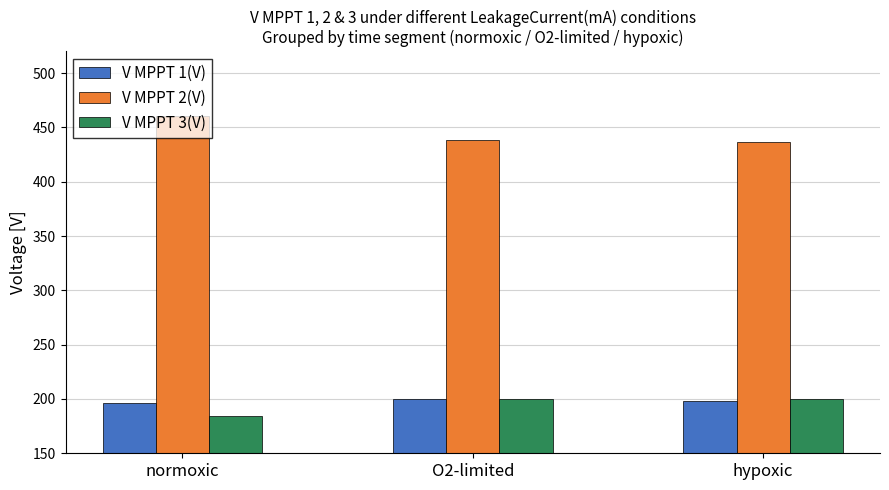

At normoxic, list the series in order from smallest to largest.

V MPPT 3(V), V MPPT 1(V), V MPPT 2(V)